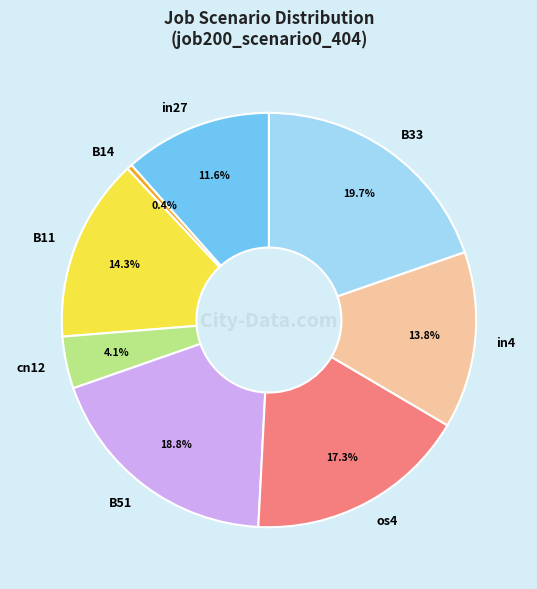

Between os4 and B14, which is larger?

os4